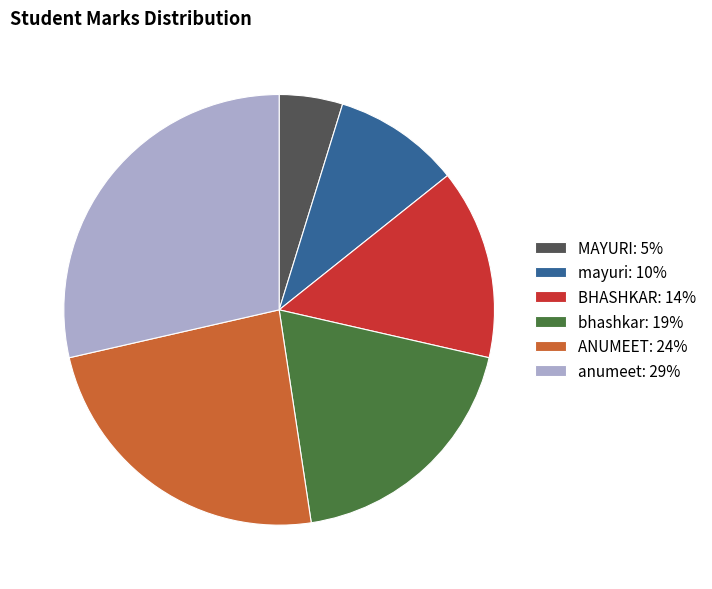

Is it true that bhashkar is 9% of the pie?

False